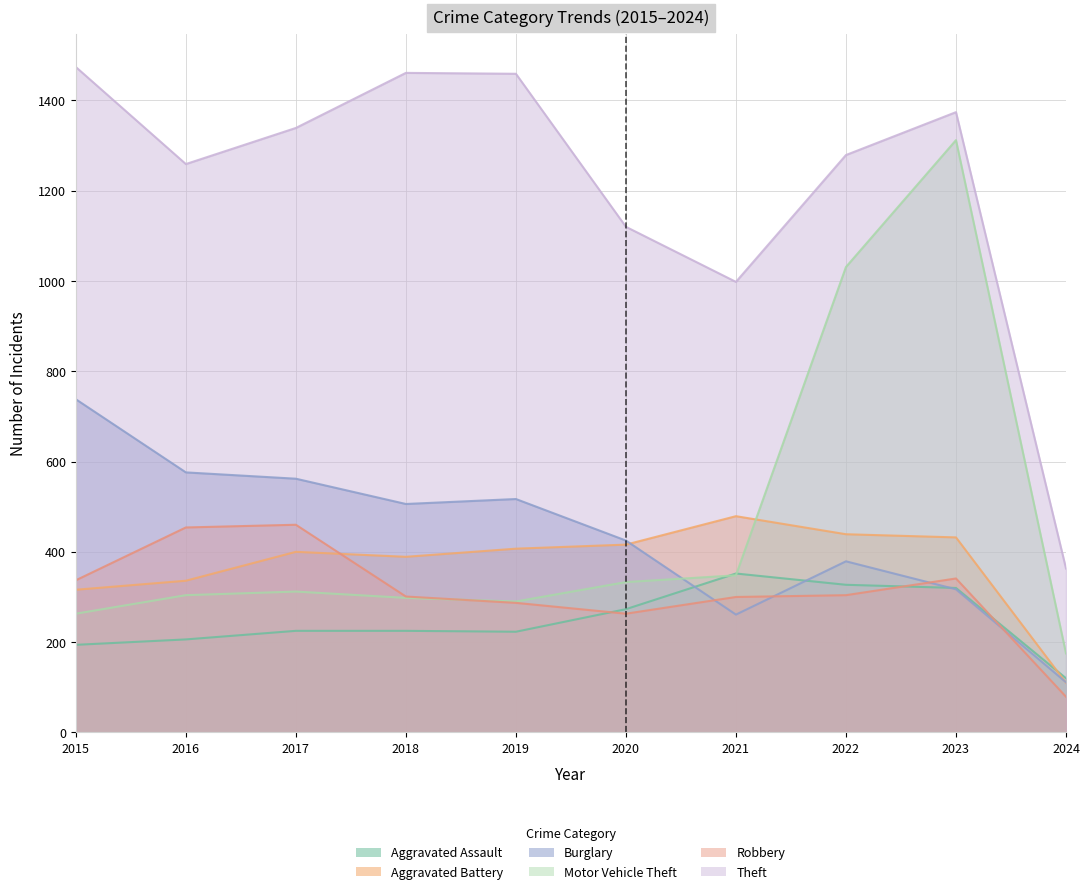

What is the value of the Motor Vehicle Theft point at the 4th from the left?

298